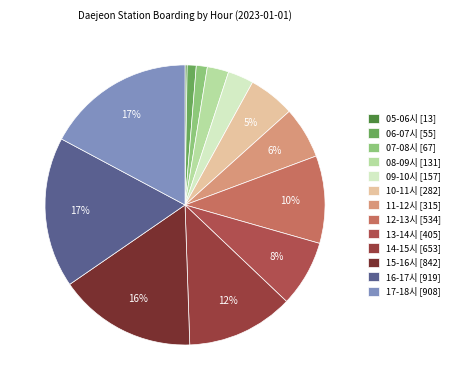

Which category has the smallest portion of the pie?

05-06시